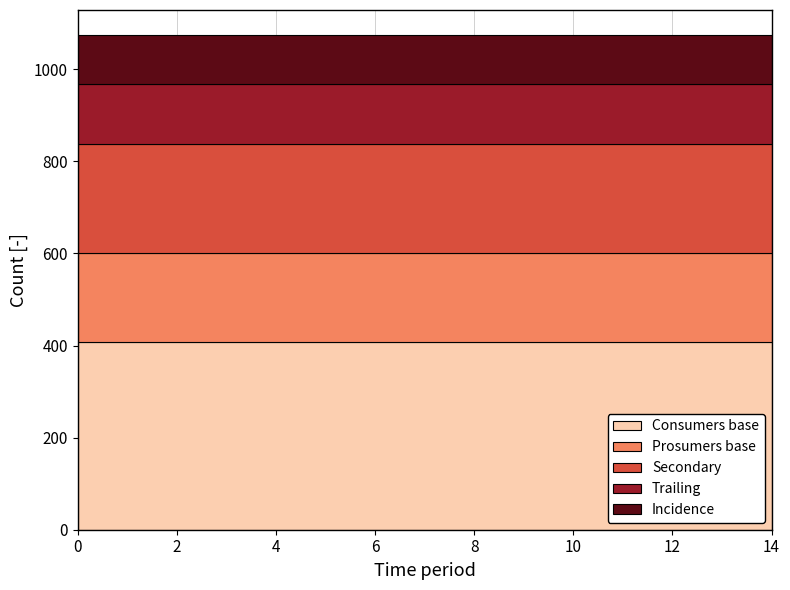

What is the minimum value for Consumers base?

408.5